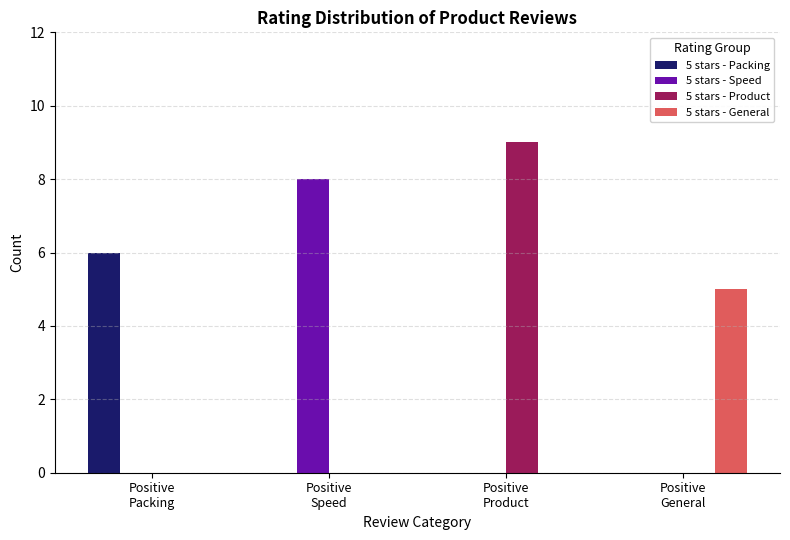

What is the highest value of the 5 stars - General series?

5